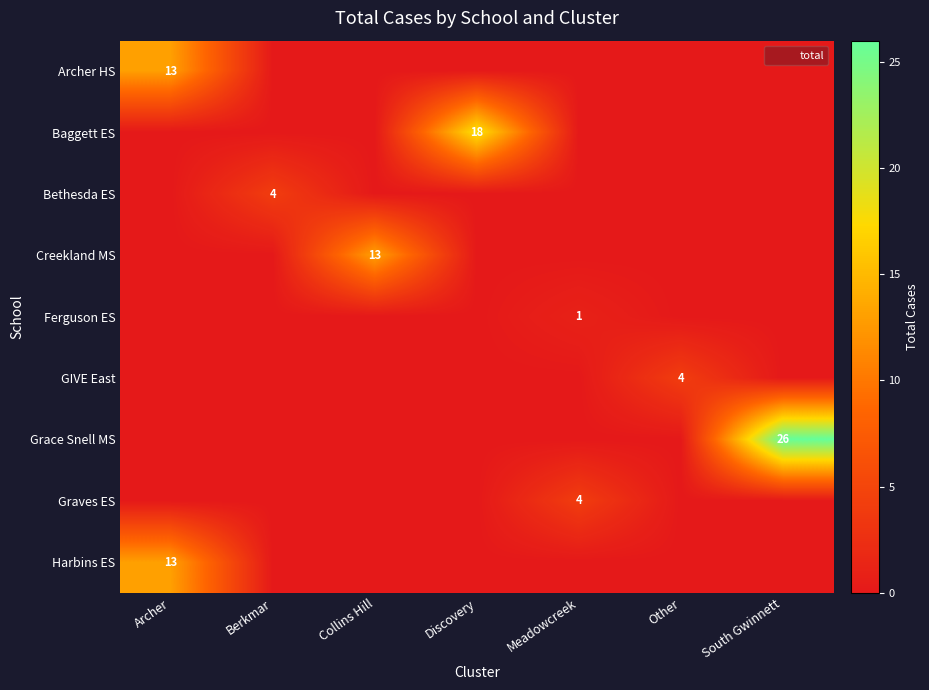

What is the spread (max minus min) of values at Other?

4